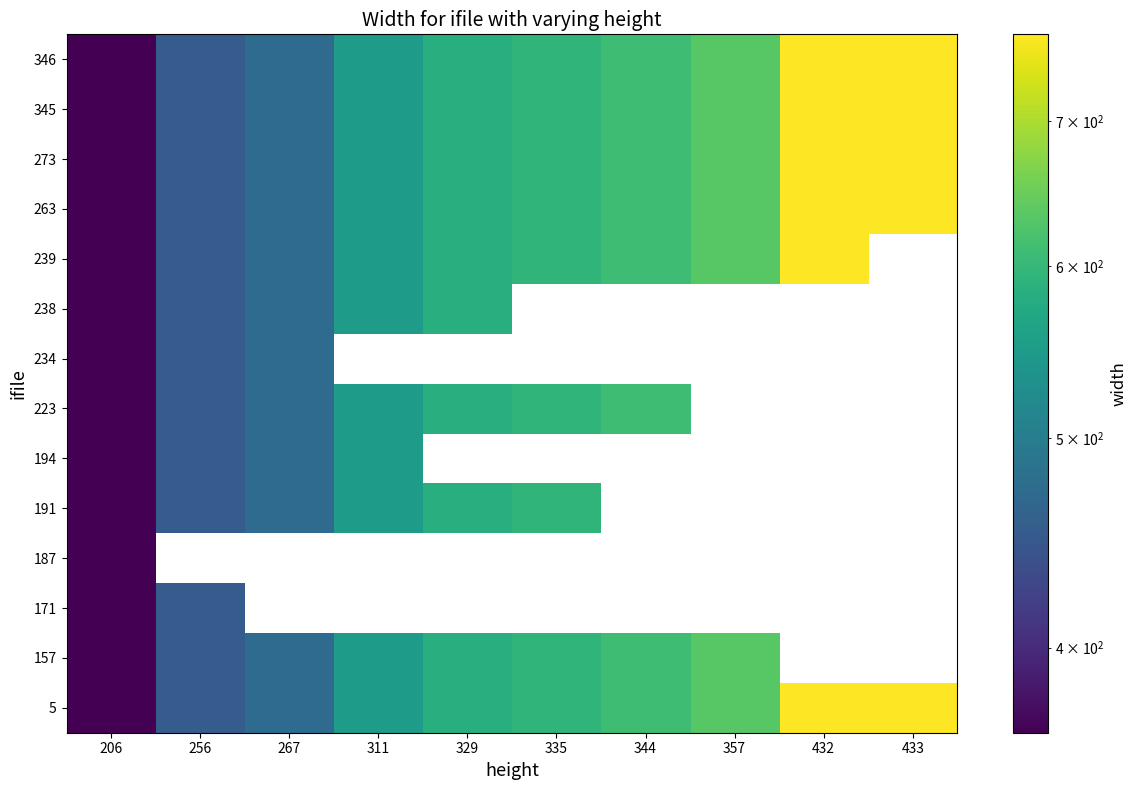

Where does the 345 series first go above 594?

335